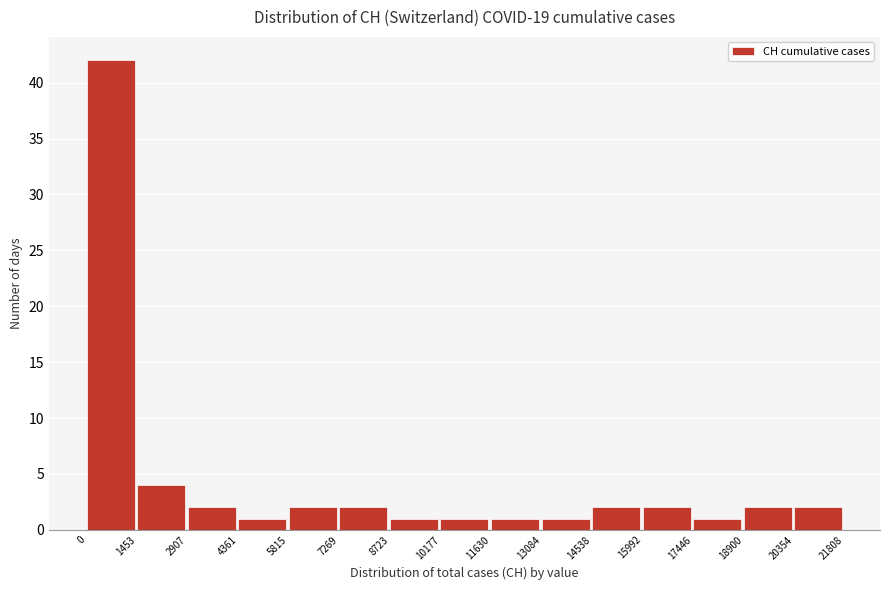

Reading left to right, transcribe this chart: for each bar, give the range it covers on the x-axis and its height. The values are not printed on the chart, so give them approximately, as read against the axis.

0 to 1453: 42
1453 to 2907: 4
2907 to 4361: 2
4361 to 5815: 1
5815 to 7269: 2
7269 to 8723: 2
8723 to 10177: 1
10177 to 11630: 1
11630 to 13084: 1
13084 to 14538: 1
14538 to 15992: 2
15992 to 17446: 2
17446 to 18900: 1
18900 to 20354: 2
20354 to 21808: 2